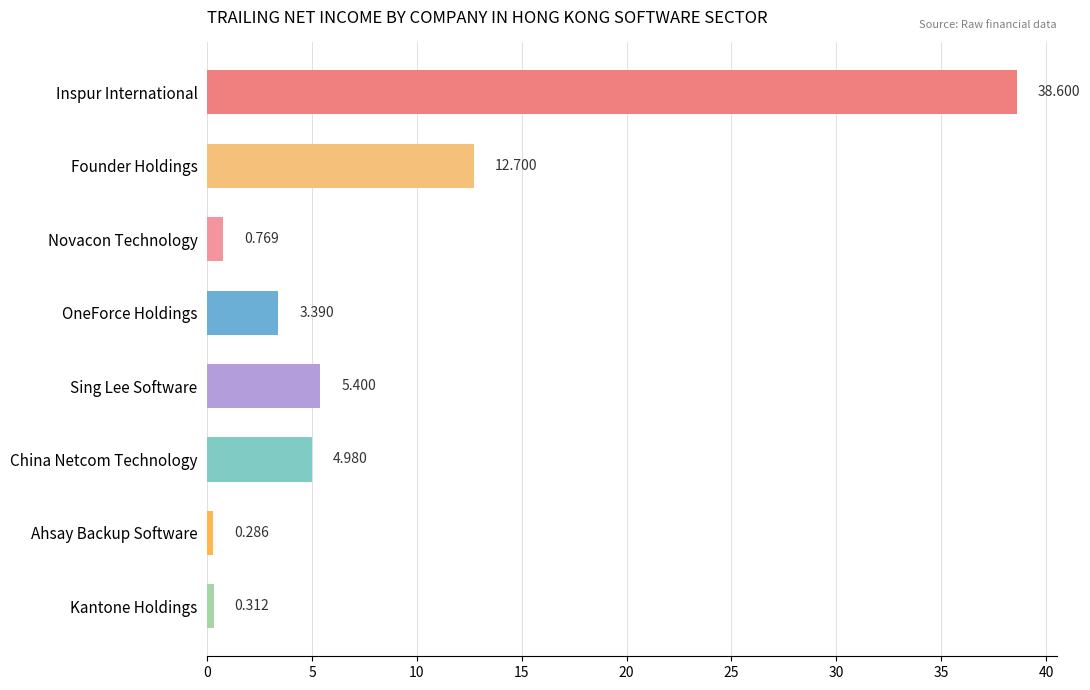

Which has a higher value, Novacon Technology or Ahsay Backup Software?

Novacon Technology